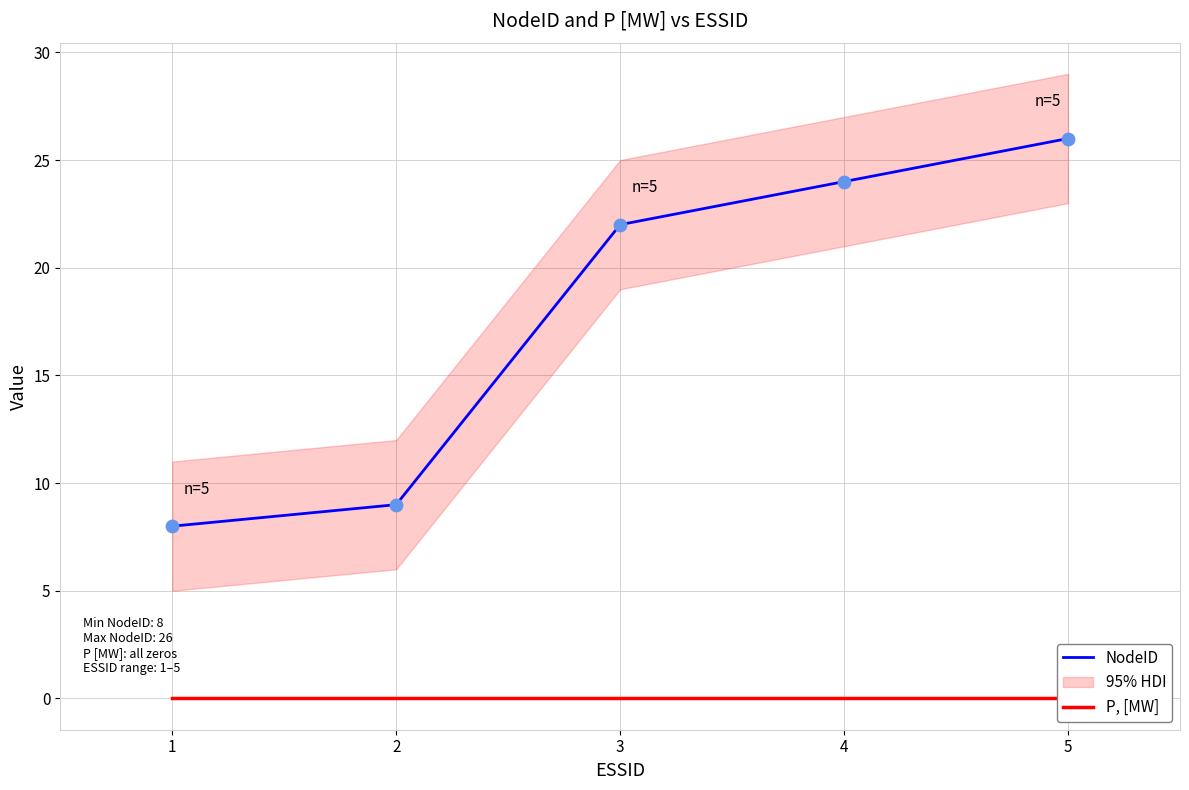

What are all the series names shown in the legend?

NodeID, P, [MW]